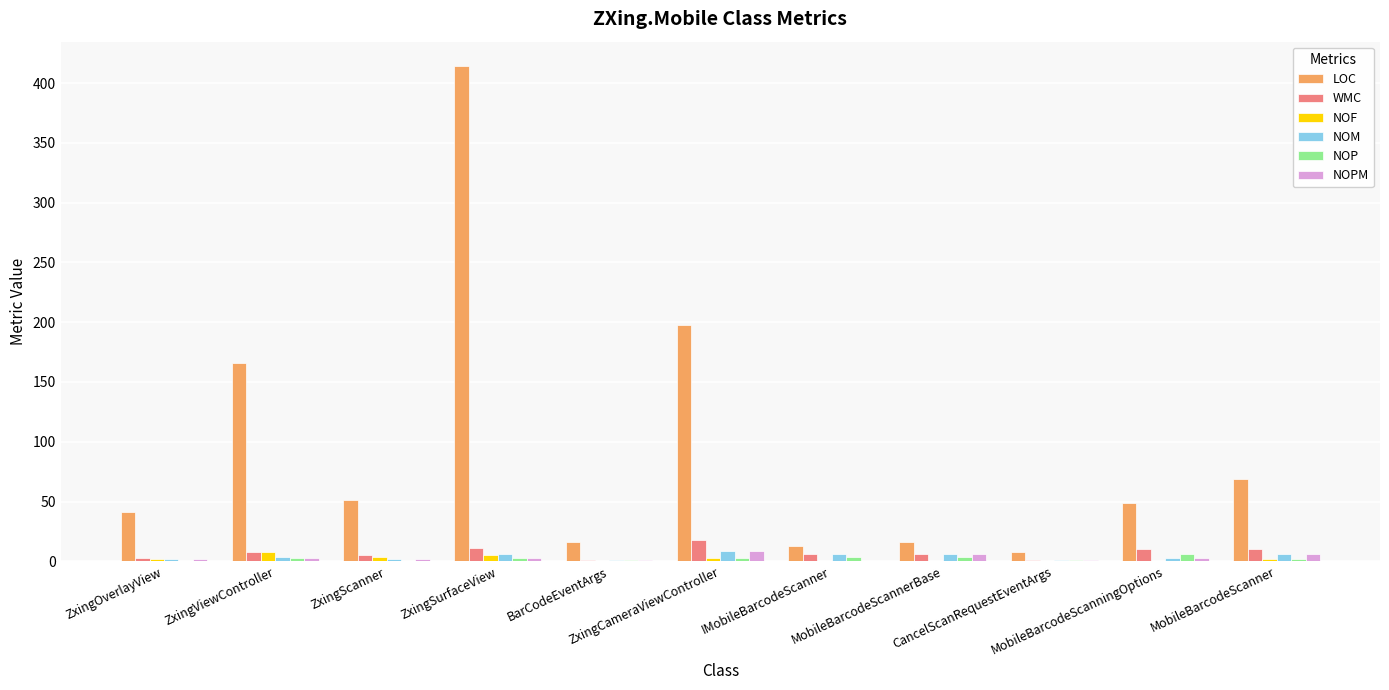

Which series has the largest total across all categories?

LOC